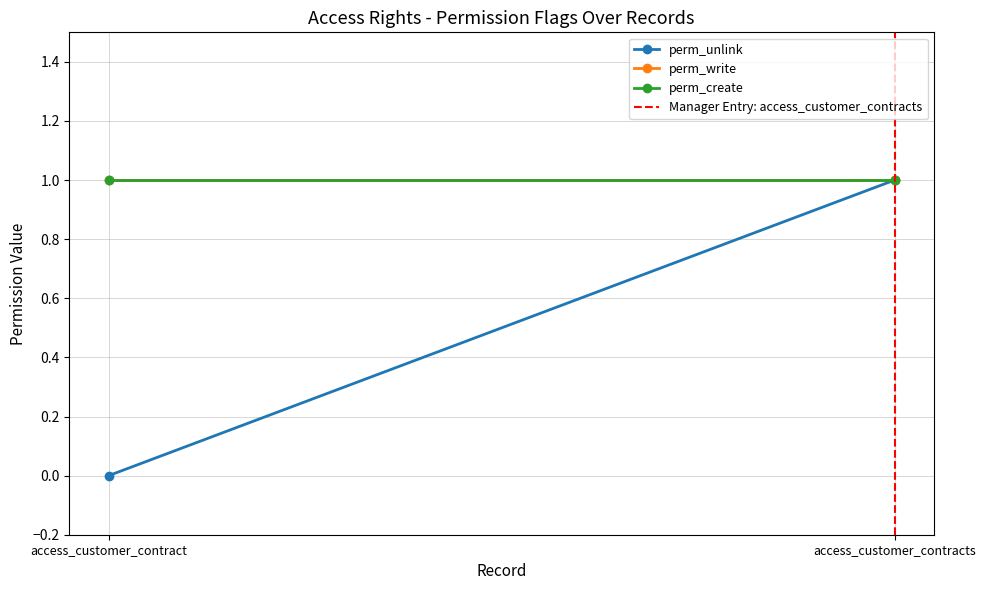

What position from the right is access_customer_contract?

2